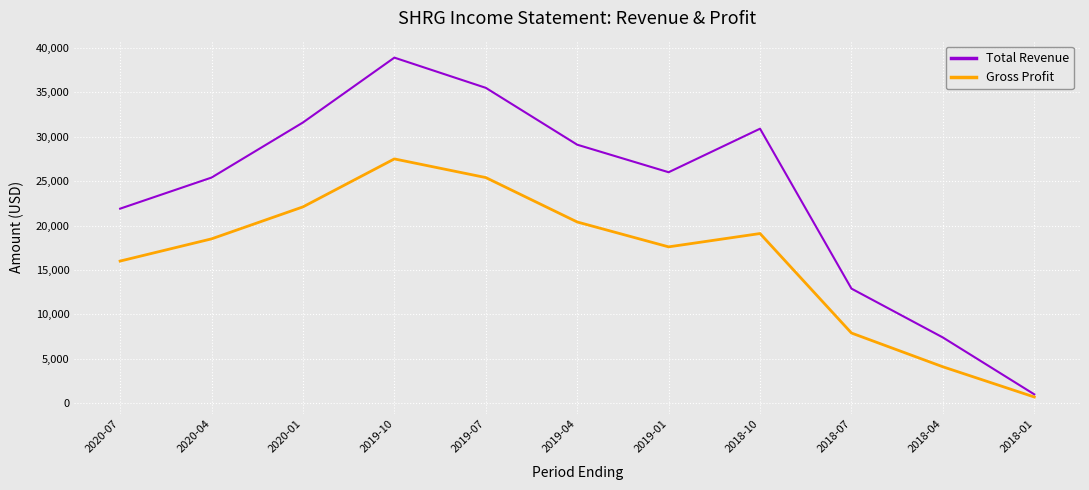

Is it true that Gross Profit equals 2637 at 2018-04?

False